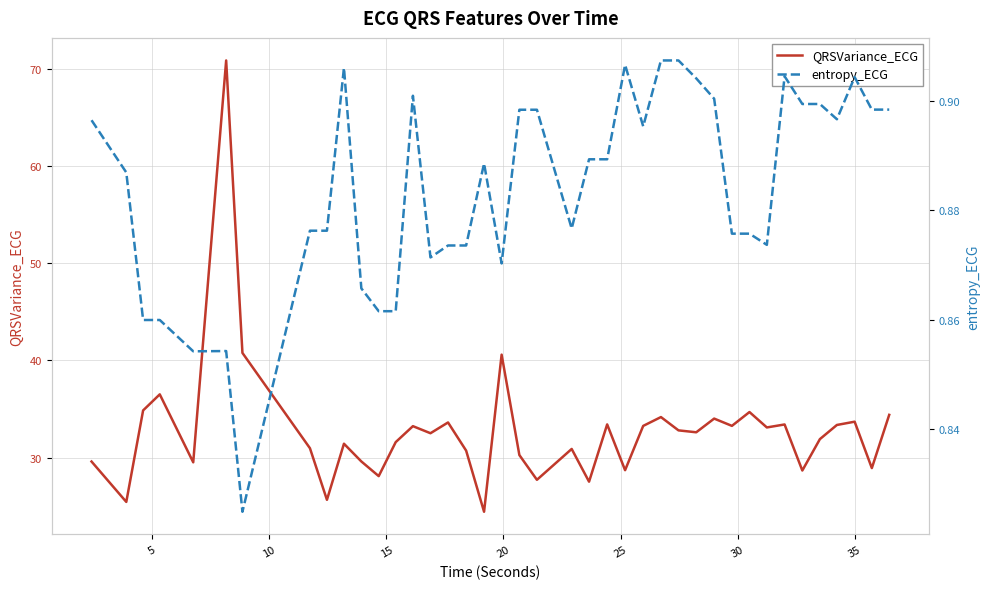

What is the sum of all entropy_ECG values?

35.4